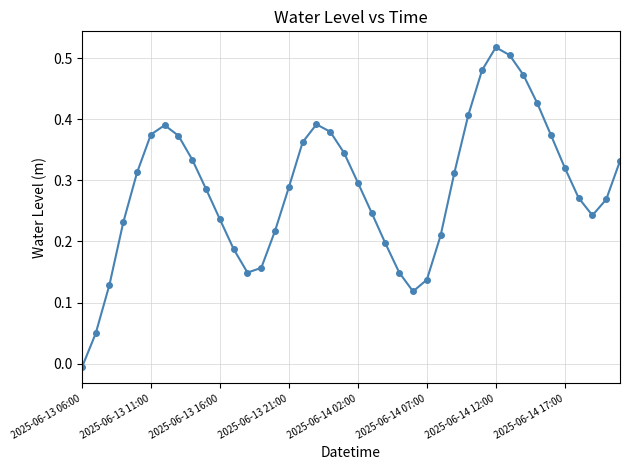

What is the sum of all values?

11.5